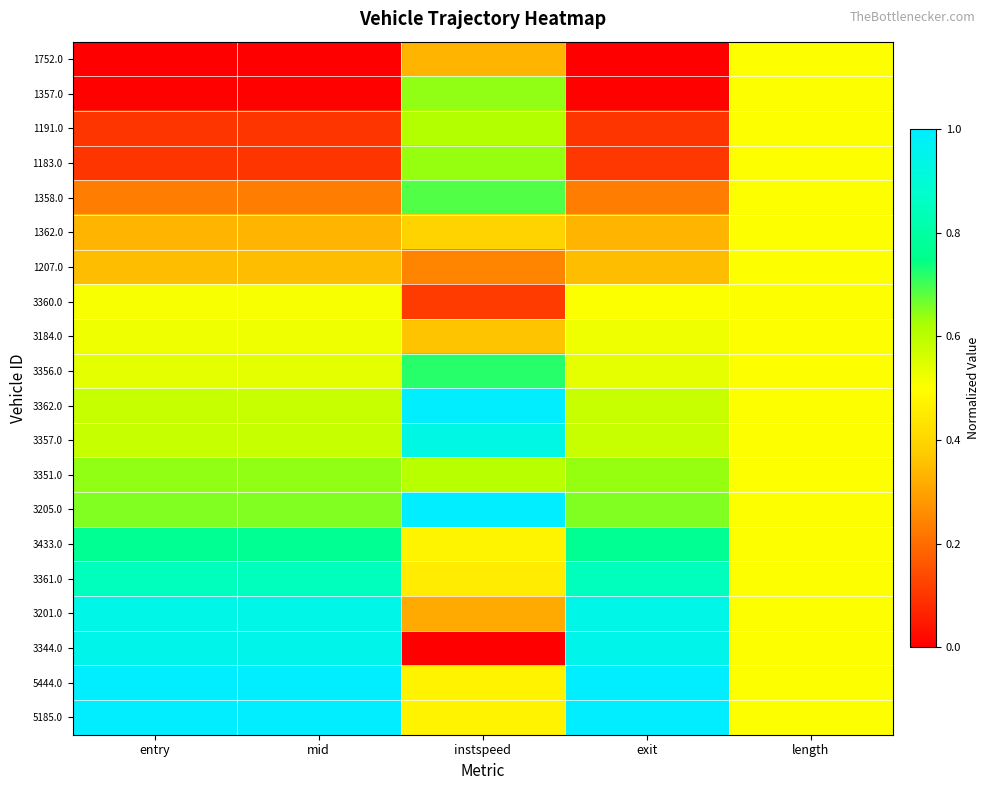

Rank the series at entry from highest to lowest value.

5185.0, 5444.0, 3344.0, 3201.0, 3361.0, 3433.0, 3205.0, 3351.0, 3357.0, 3362.0, 3356.0, 3184.0, 3360.0, 1207.0, 1362.0, 1358.0, 1183.0, 1191.0, 1357.0, 1752.0